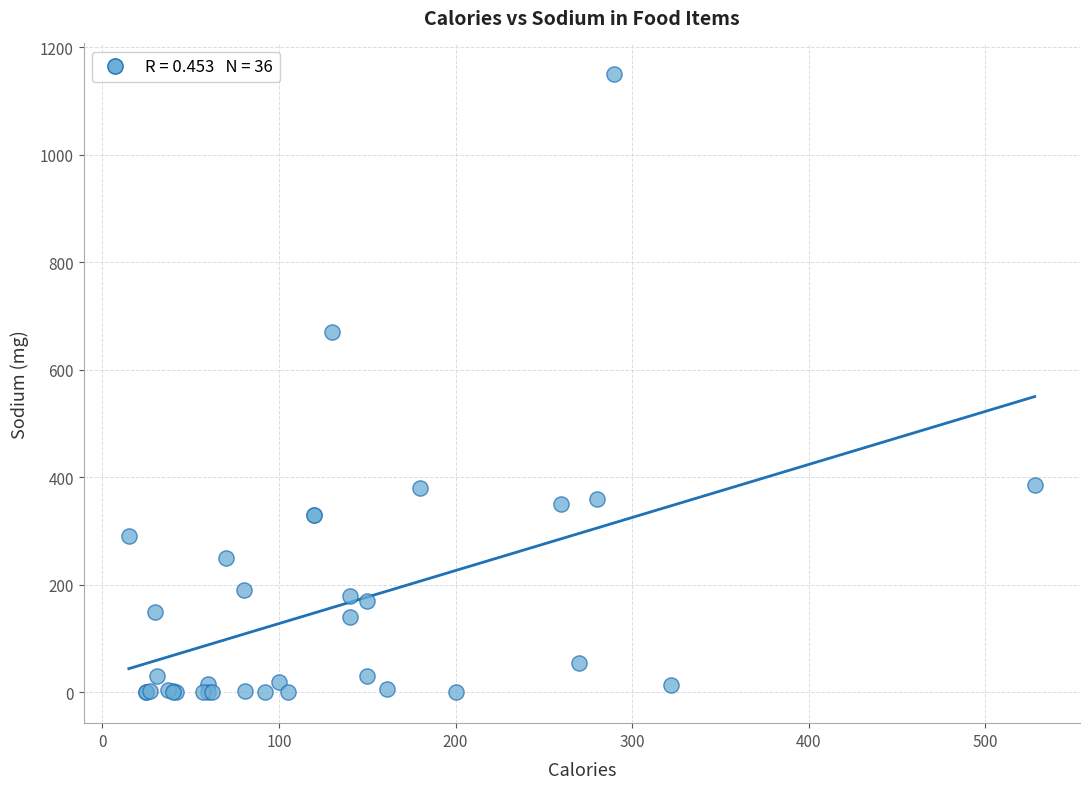

What Y value in the scatter plot is closest to 575?

670